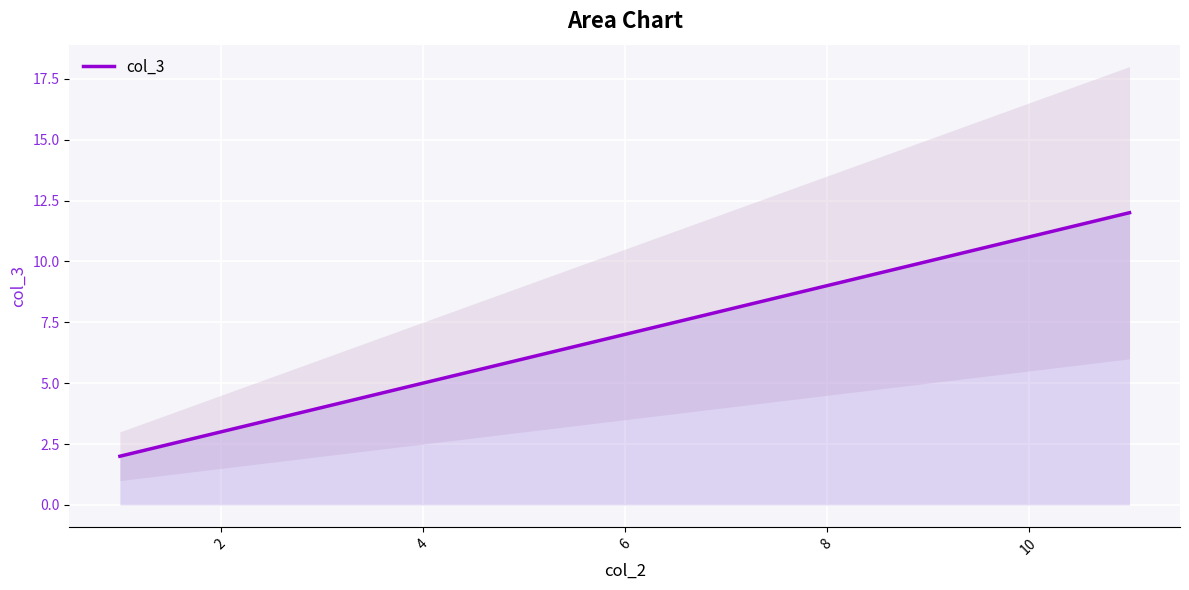

What is the difference between the maximum and minimum values?

10